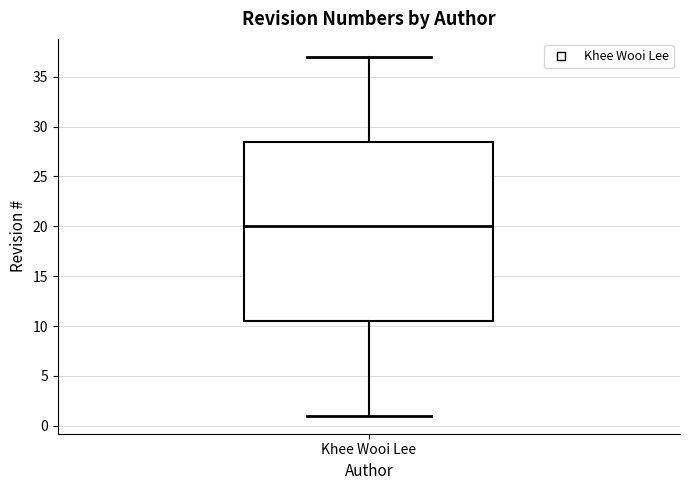

Transcribe this box plot: give where the median line is, the range the box spans, and where the two whiskers end, as read against the y-axis. The values are not printed on the chart, so give them approximately, as read against the axis.

median 20.0, box 10.5 to 28.5, whiskers 1.0 to 37.0